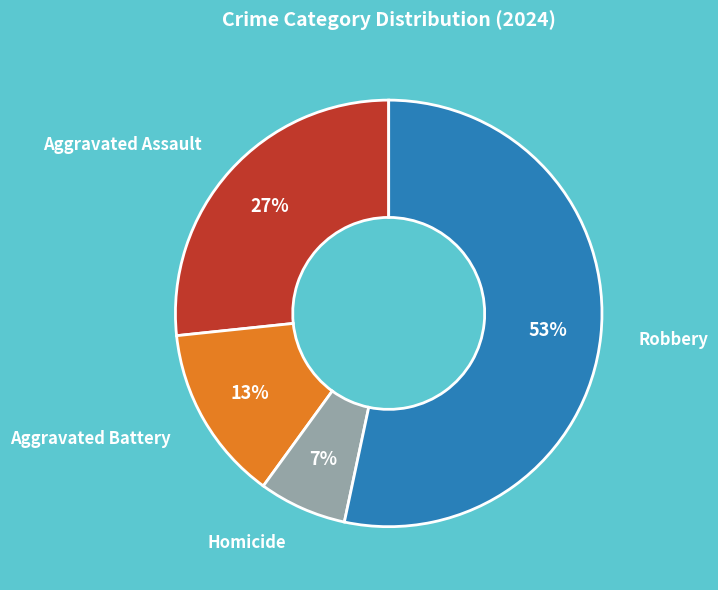

To the nearest percent, what is the average slice percentage?

25%